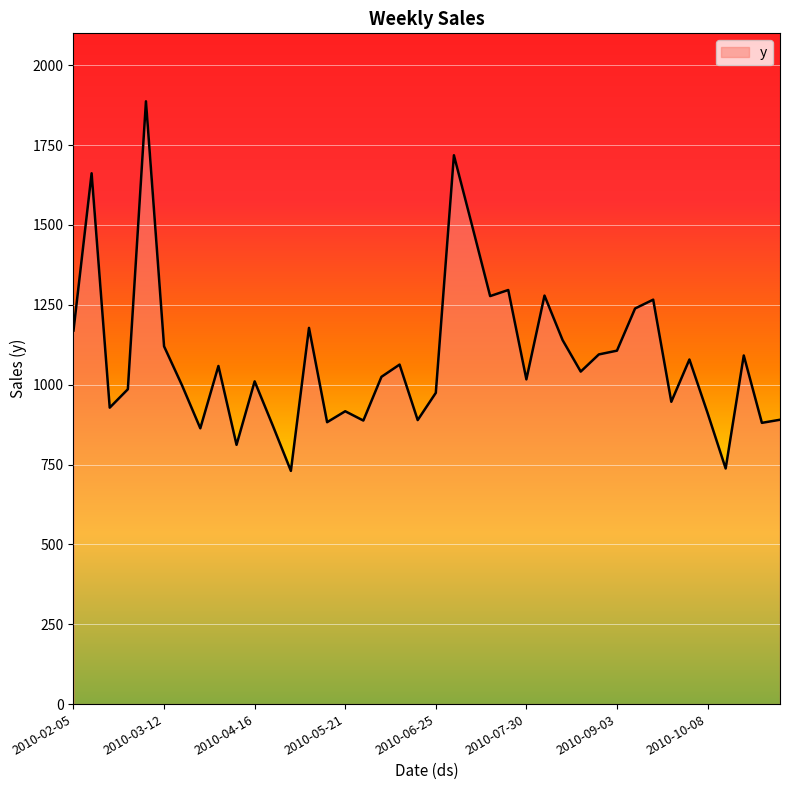

What is the greatest value displayed?

1887.2